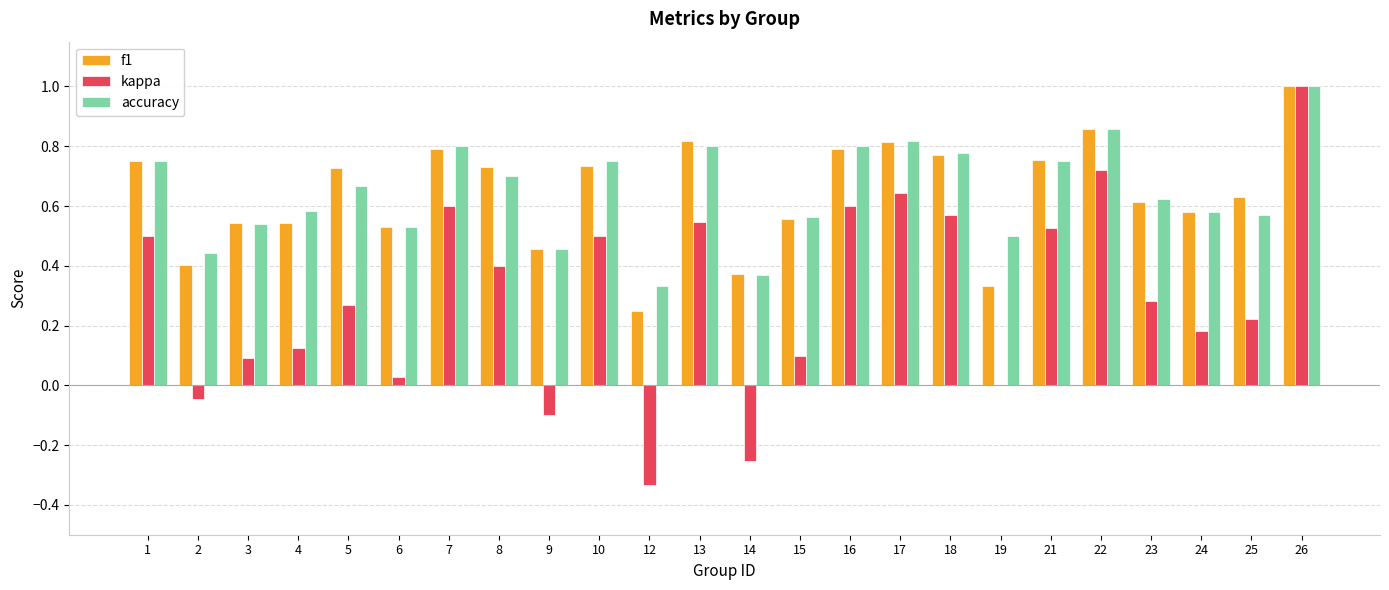

True or false: accuracy has a value of 1.1 at 23.

False